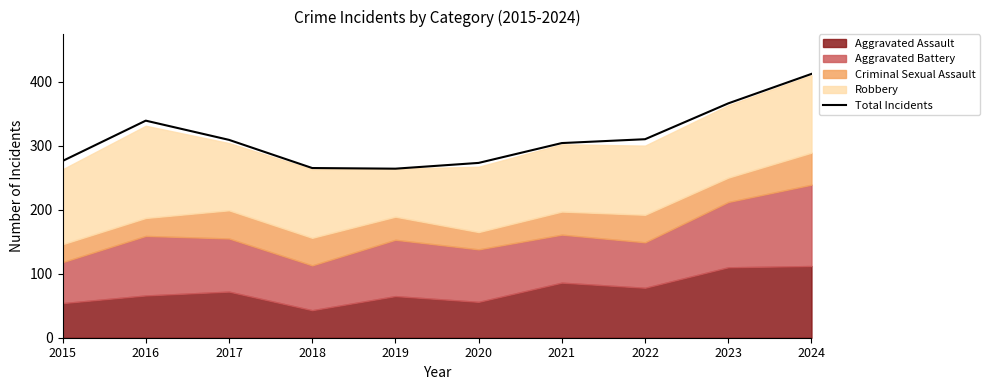

Where is the first local minimum?

2019